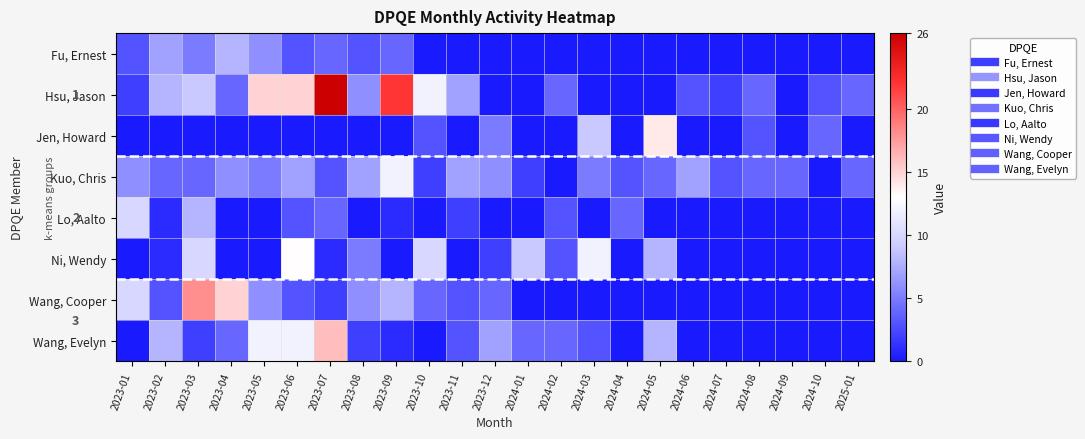

What is the difference between the maximum and minimum values in the Hsu, Jason series?

26